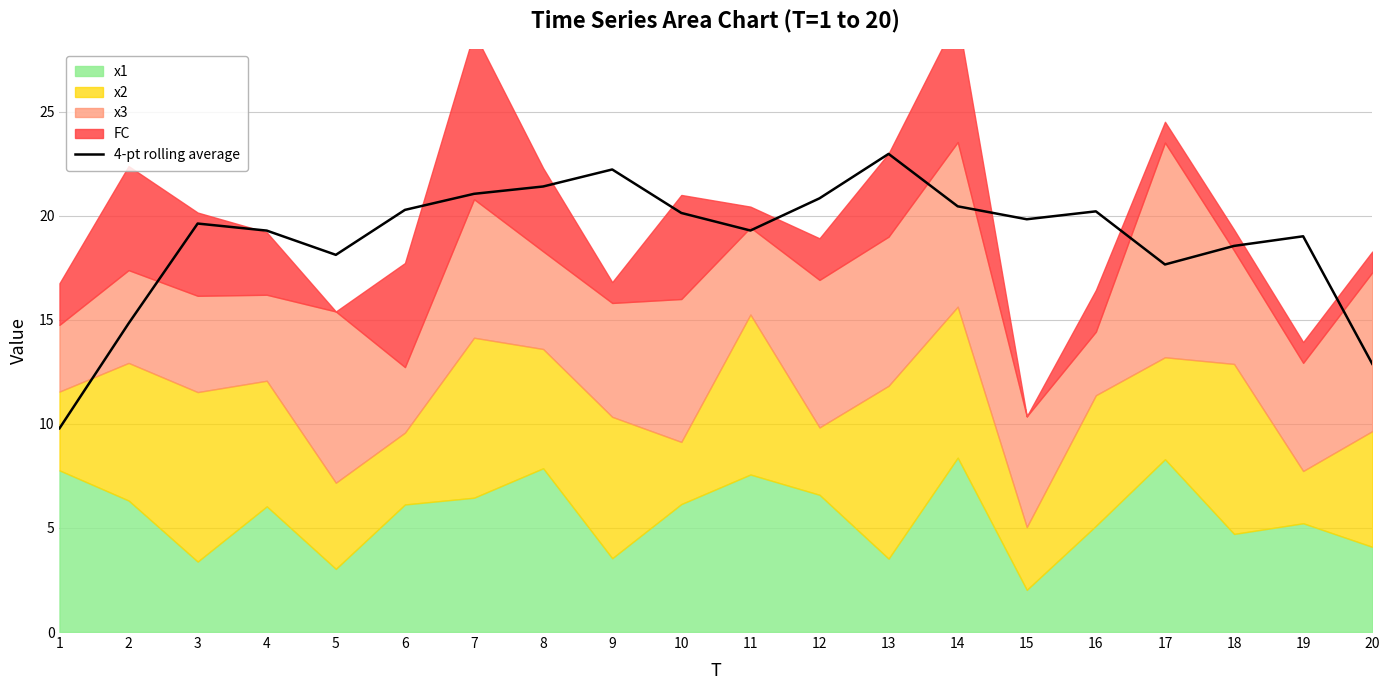

What is the difference between the maximum and minimum values?

13.2